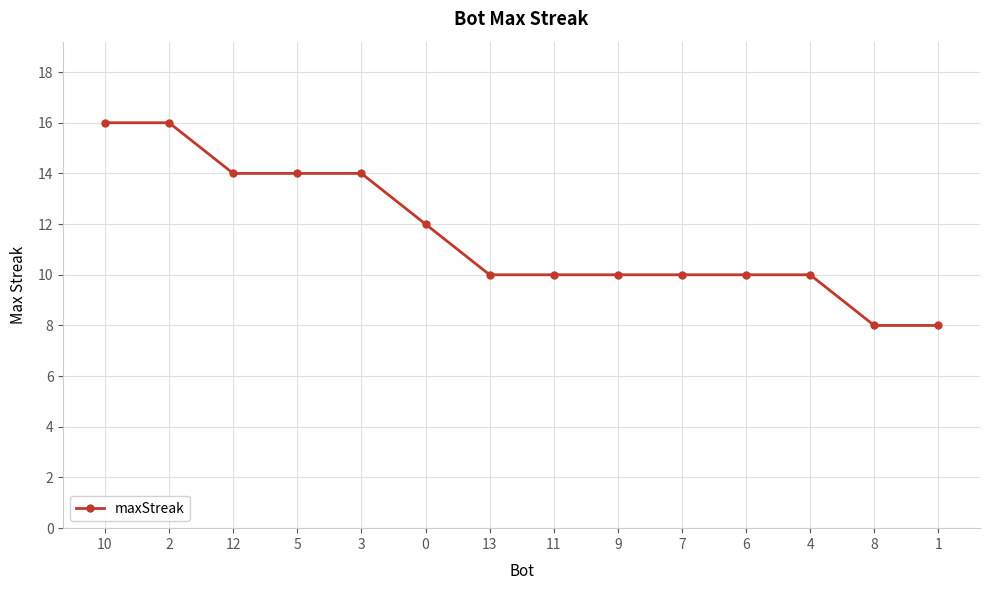

What position from the right is 9?

6